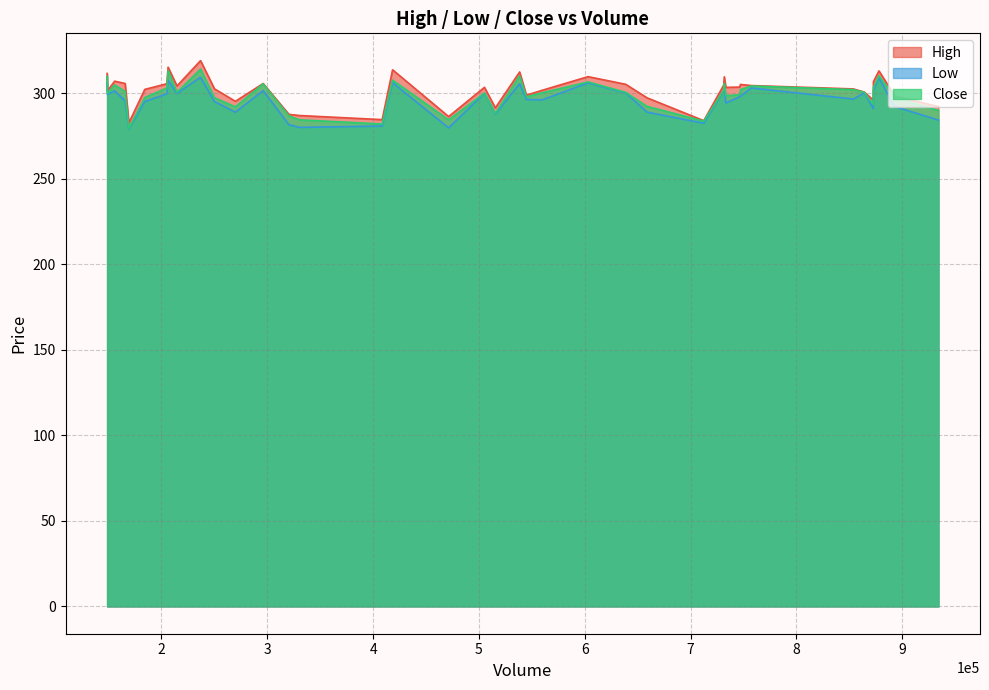

True or false: High and Close cross at least once.

False